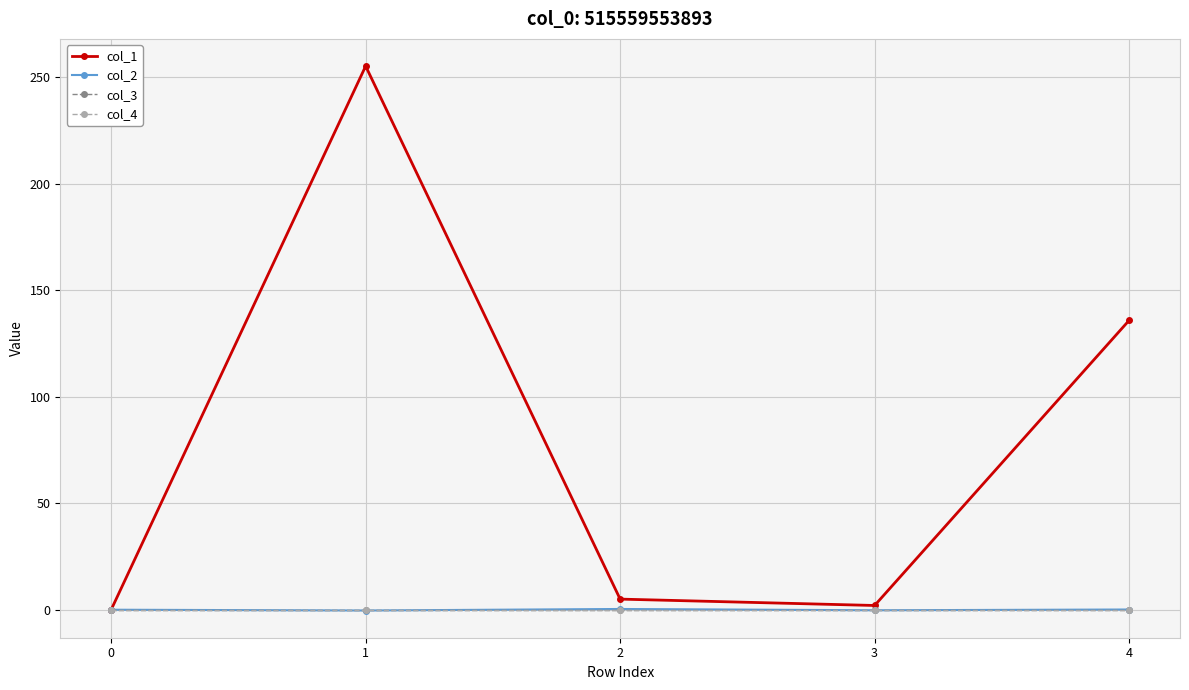

Which category has the lowest value across all series?

1